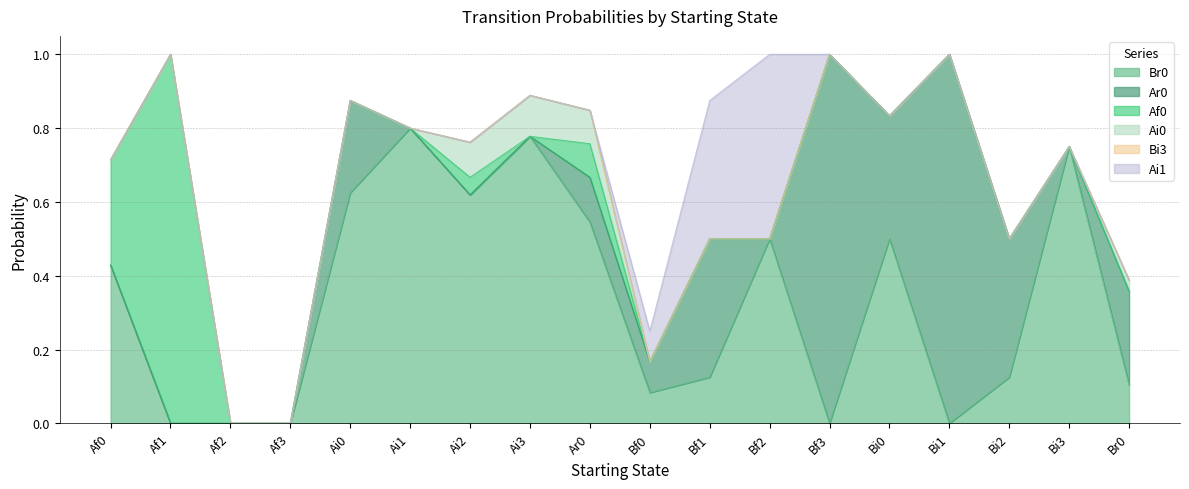

What is the total value across all series at Bi0?

0.8